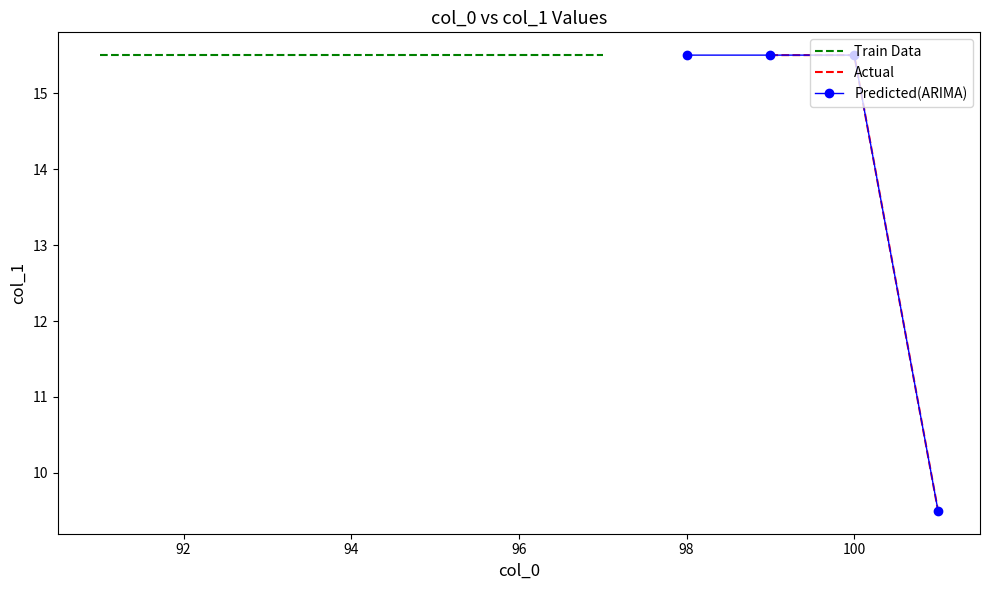

How many values are between 14 and 17?

36